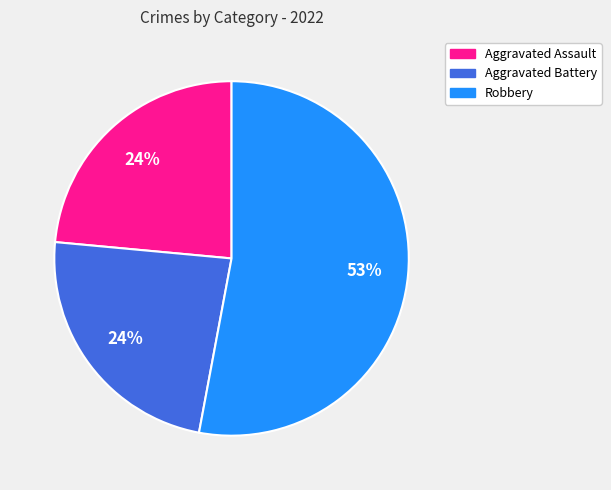

What is the ratio of the value at Aggravated Battery to the value at Aggravated Assault?

1.0